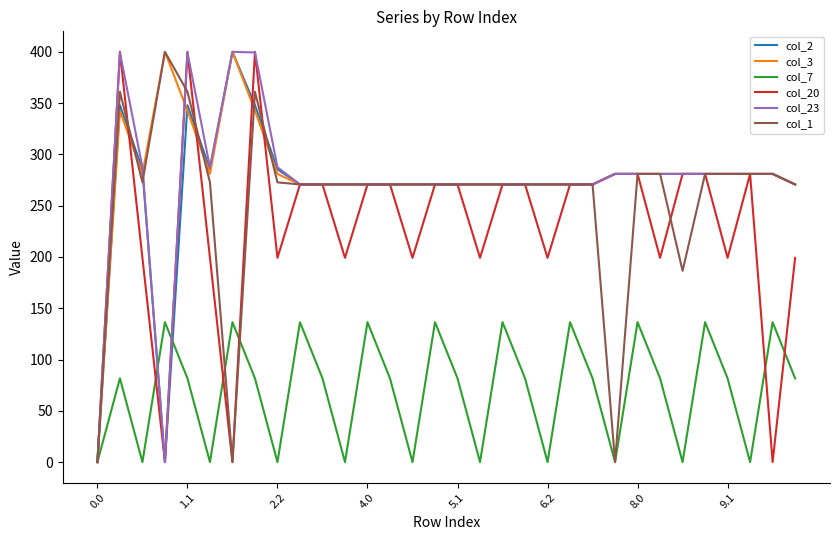

What is the greatest value displayed?

400.0